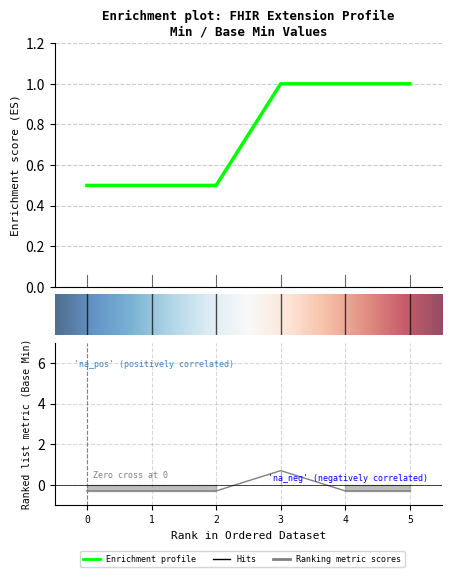

Reading right to left, extract all data points from this chart.

-0.3	-0.3	0.7	-0.3	-0.3	-0.3